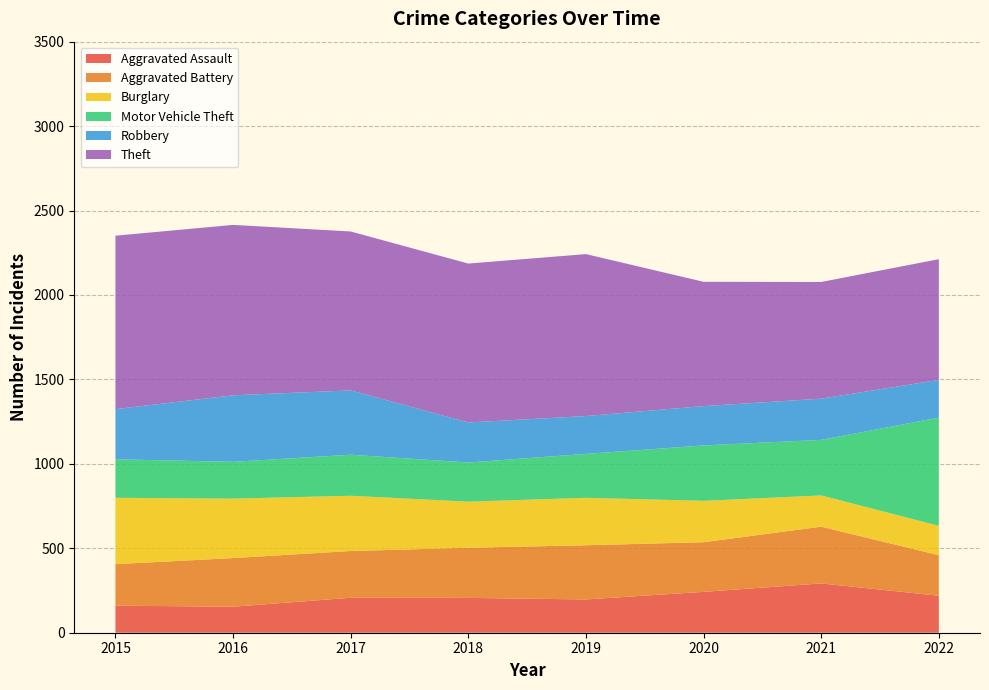

Reading right to left, what are all the values shown in this chart?

Aggravated Assault: 219	292	242	197	206	207	154	160
Aggravated Battery: 240	336	294	321	297	277	288	246
Burglary: 174	185	245	281	273	327	352	393
Motor Vehicle Theft: 641	329	328	260	232	243	218	228
Robbery: 223	244	233	224	237	381	394	297
Theft: 715	691	736	959	941	941	1009	1027